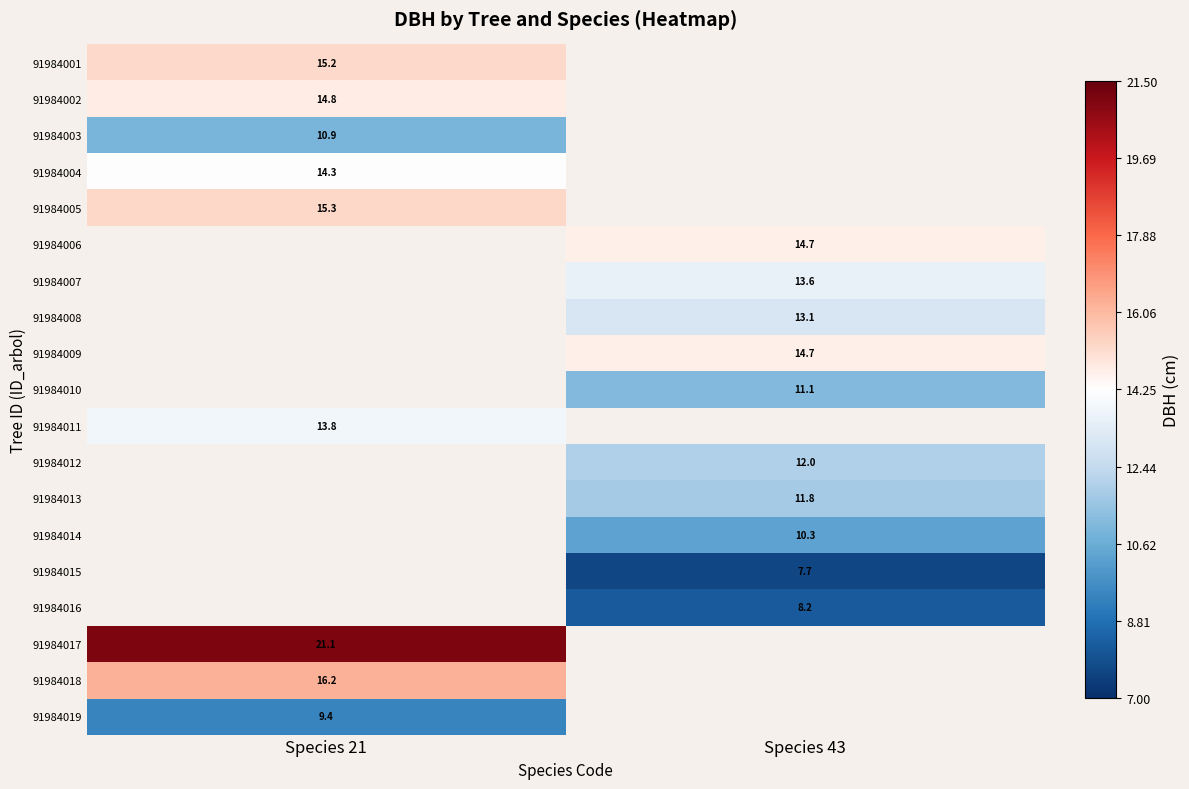

The value of 91984010 at Species 43 is 6.5. True or false?

False